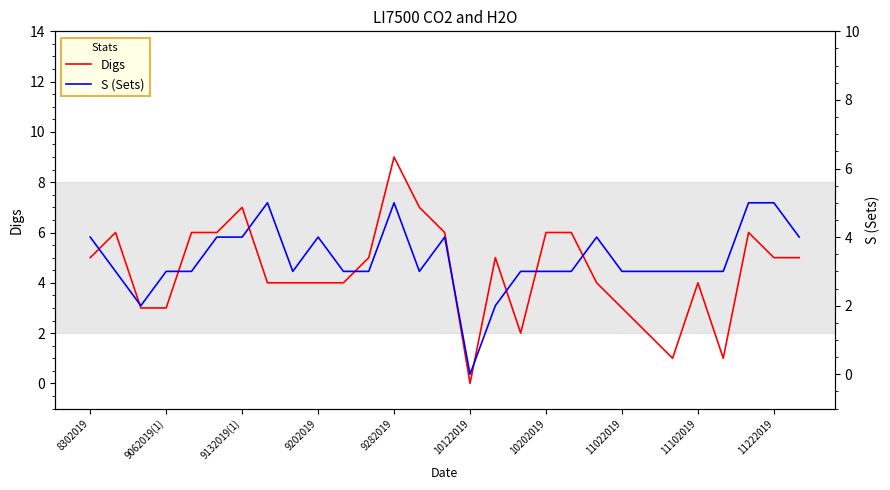

Is the value of S (Sets) at 13 greater than the value of Digs at 22?

Yes